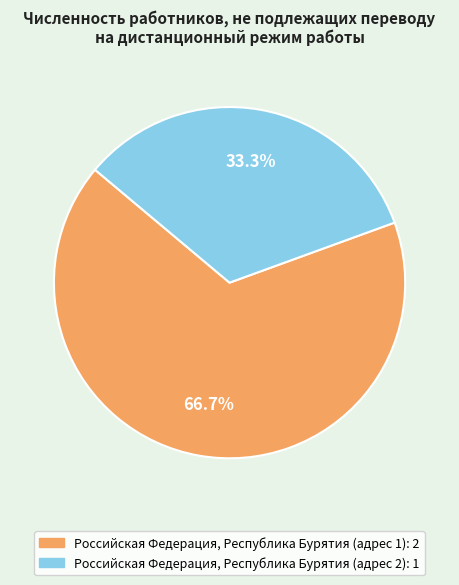

How many slices are in this pie chart?

2